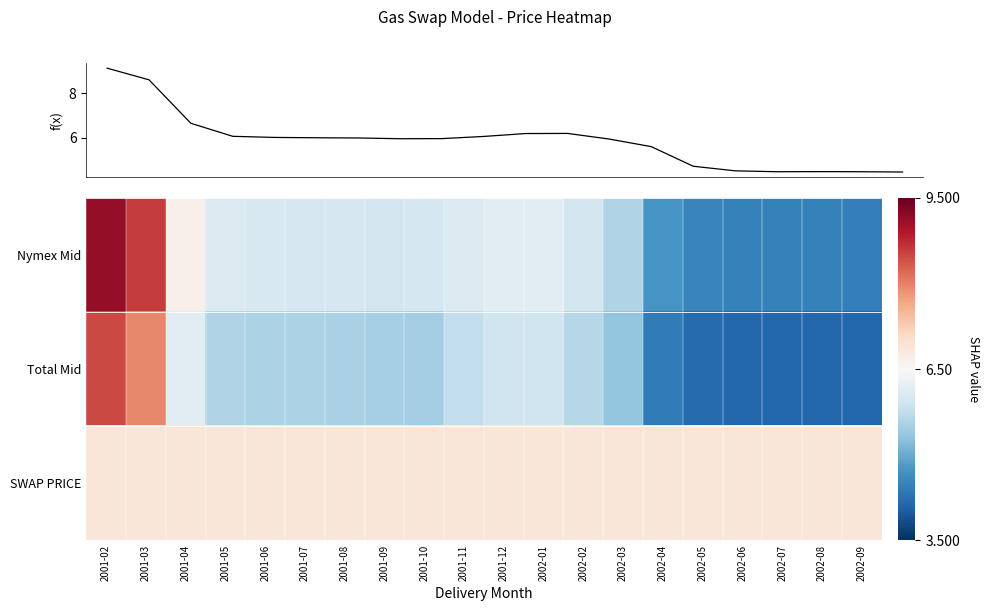

At how many categories does at least one series exceed 4?

20